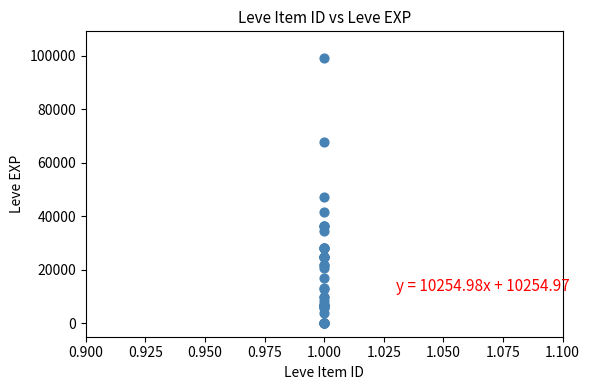

What Y value in the scatter plot is closest to 49610?

47200